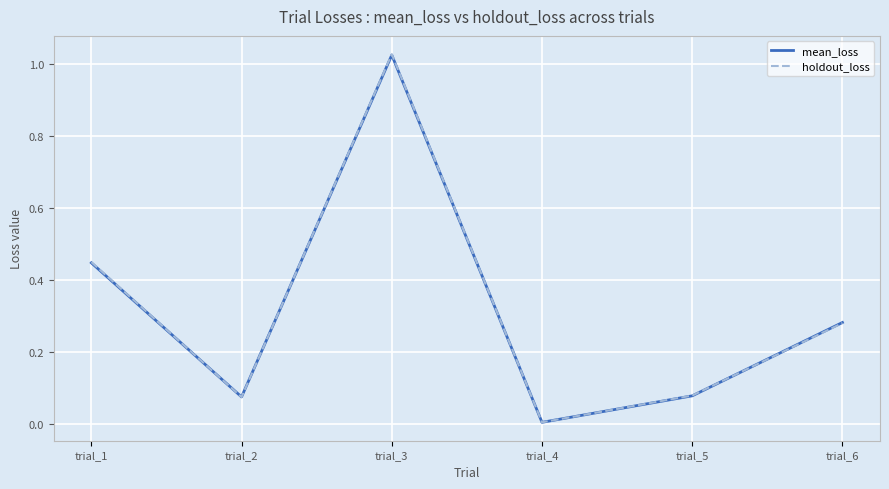

The value of holdout_loss at trial_4 is 0.0. True or false?

True